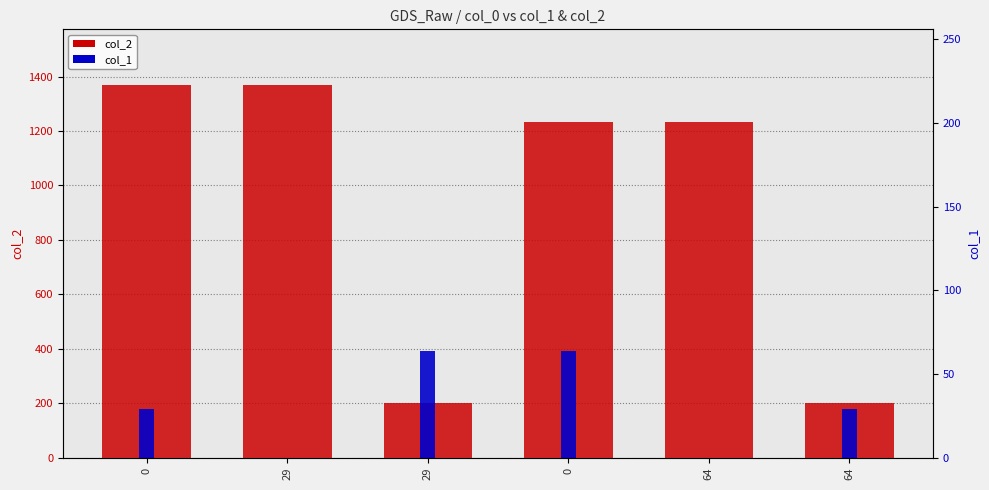

Which series has the widest spread of values?

col_2